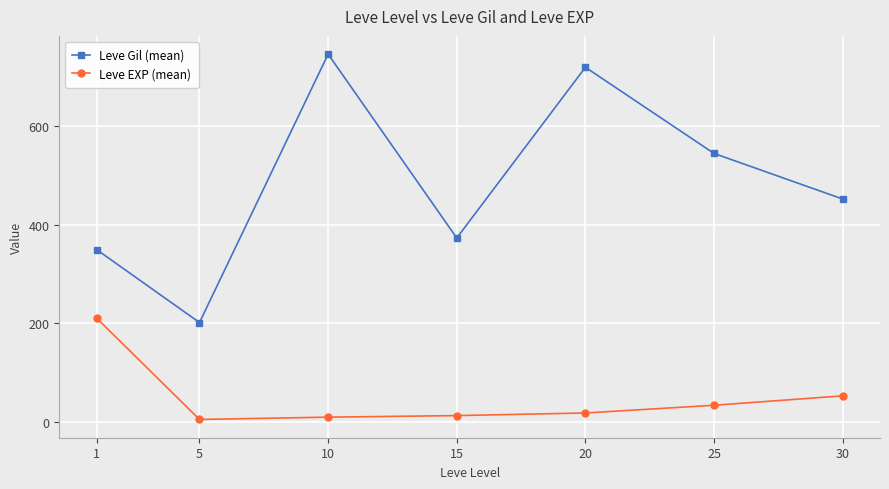

Between 5 and 20, which series saw the biggest shift?

Leve Gil (mean)